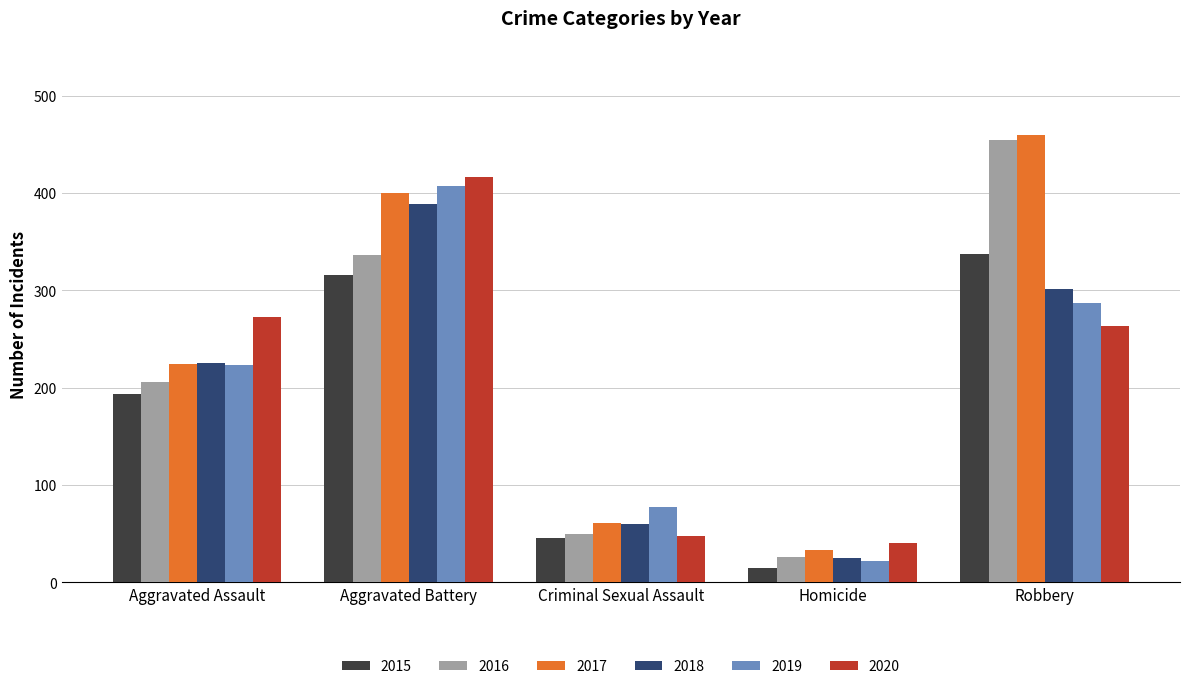

At which label does 2019 reach its peak?

Aggravated Battery